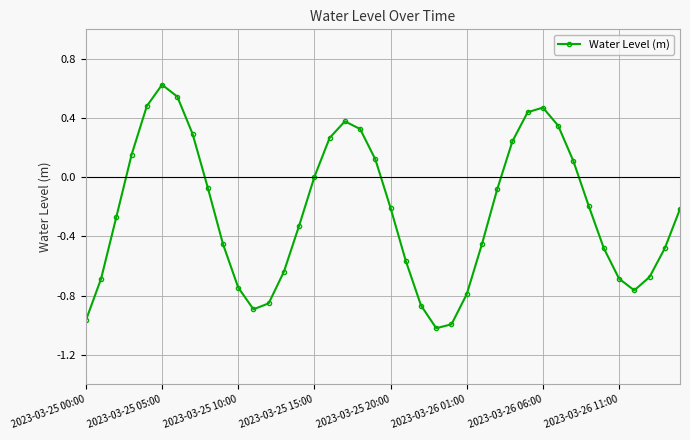

True or false: there are more than 0 points higher than both neighbors.

True